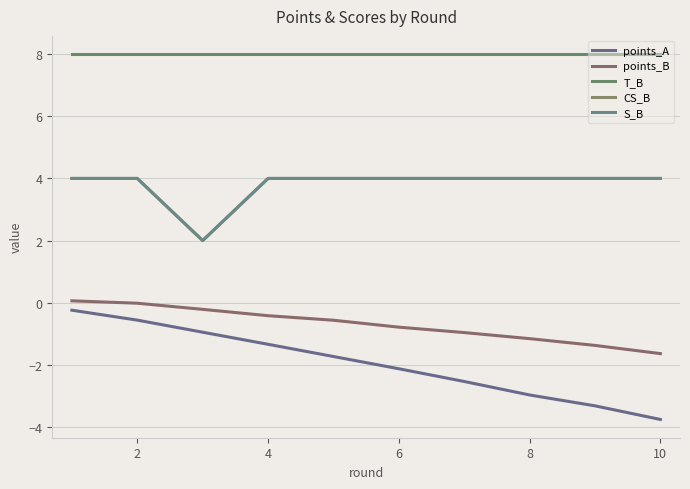

True or false: T_B and S_B cross at least once.

False